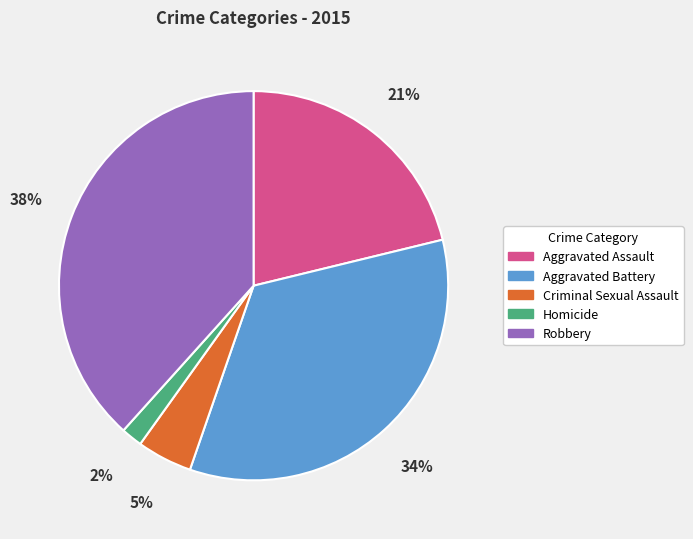

Between Homicide and Robbery, which is larger?

Robbery